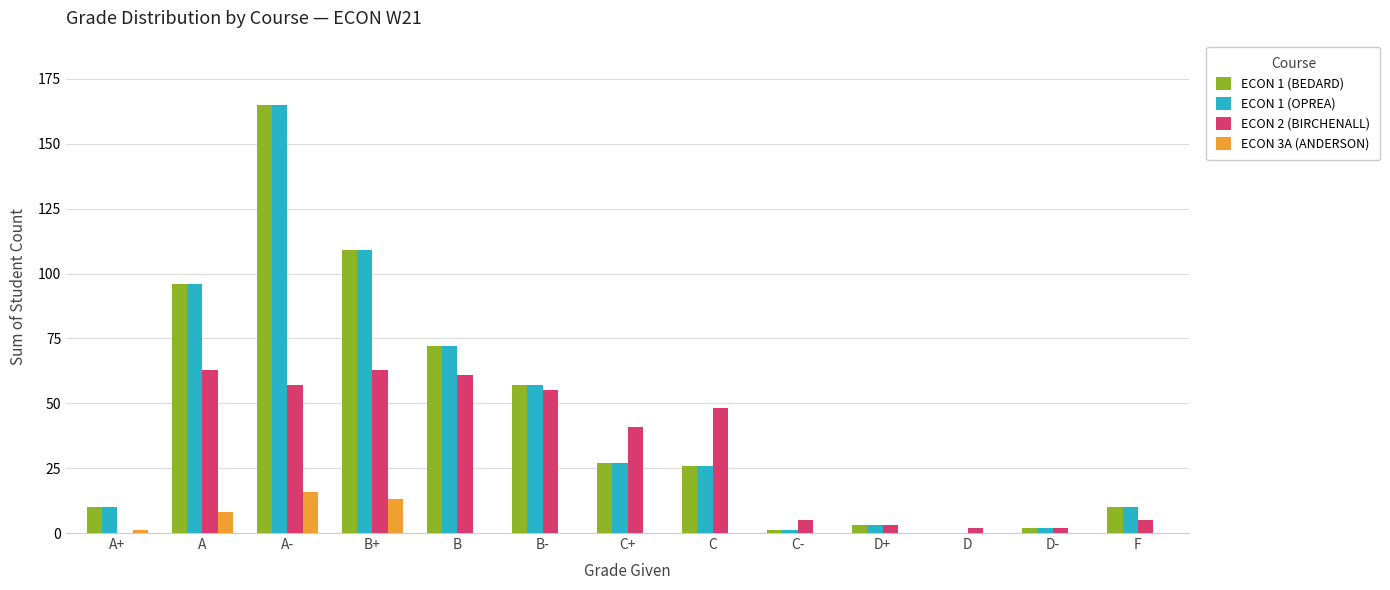

How many distinct data groups are displayed?

4